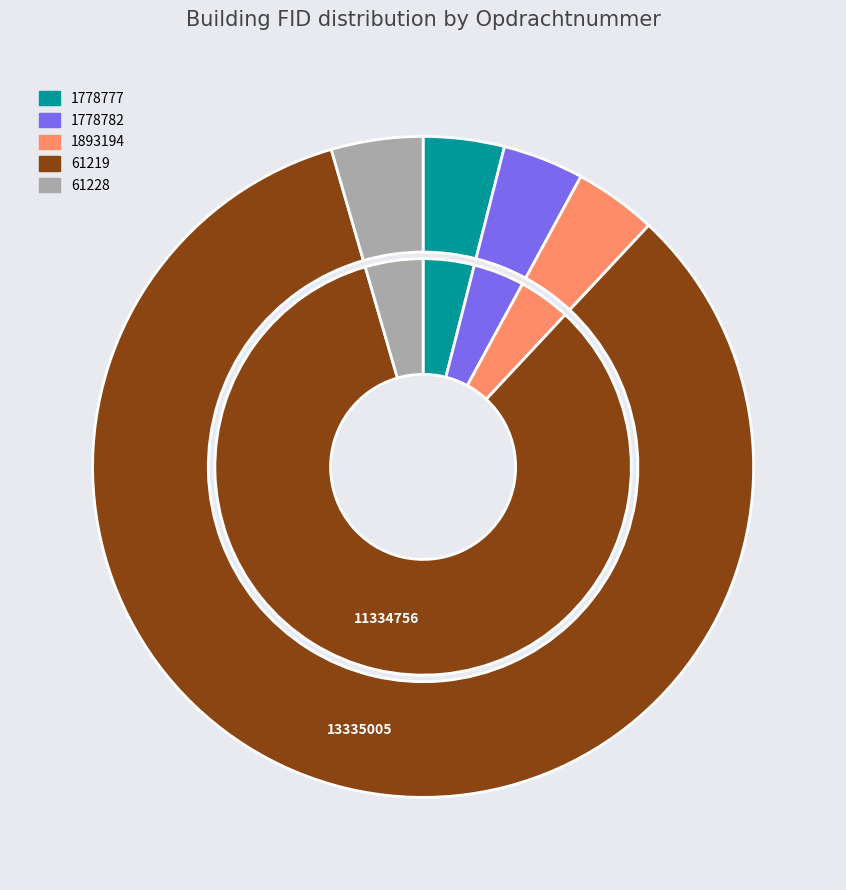

To the nearest percent, what is the average slice percentage?

20%